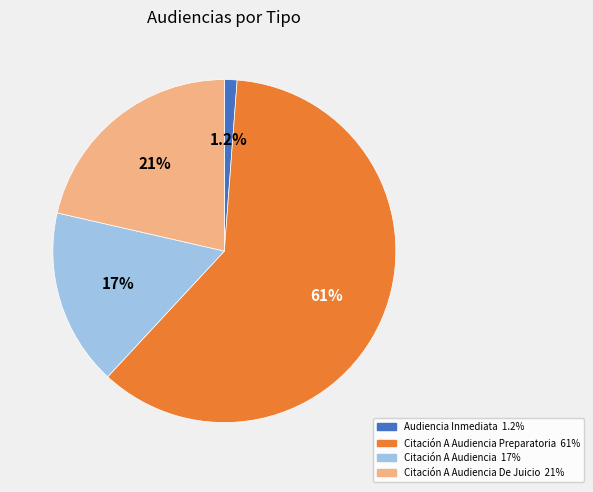

Does any single category account for the majority?

Yes